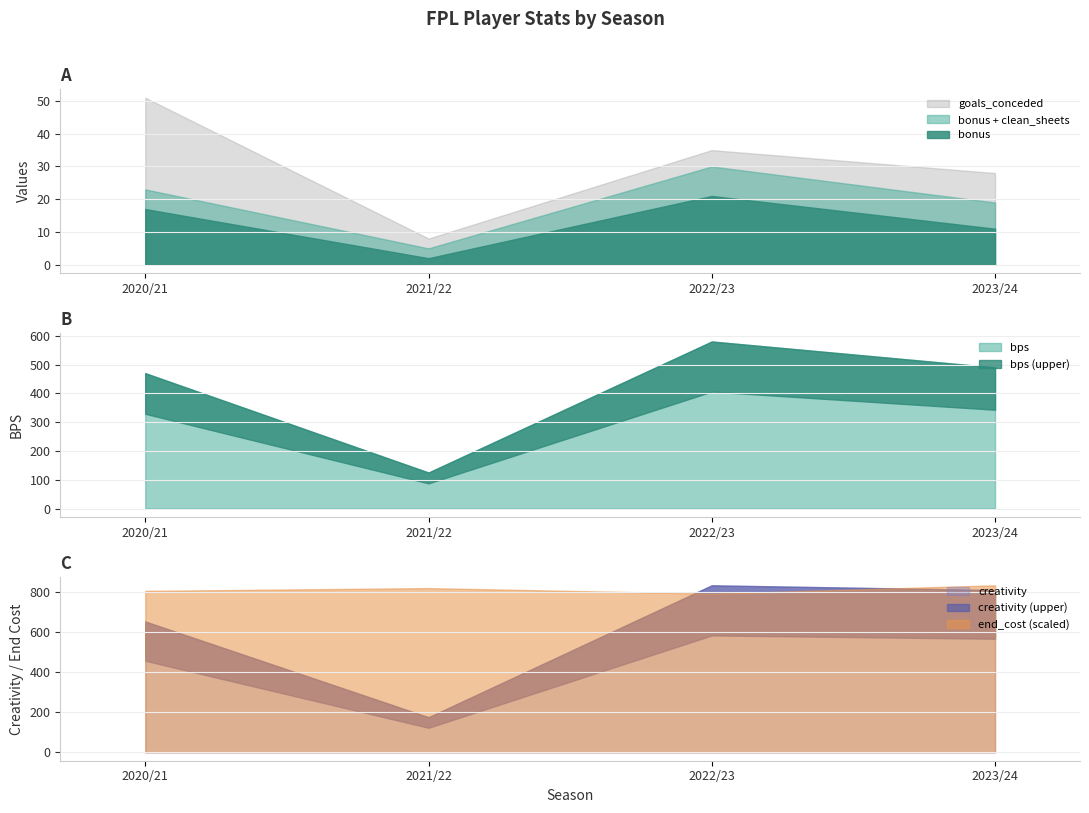

What is the smallest value displayed?

2.0